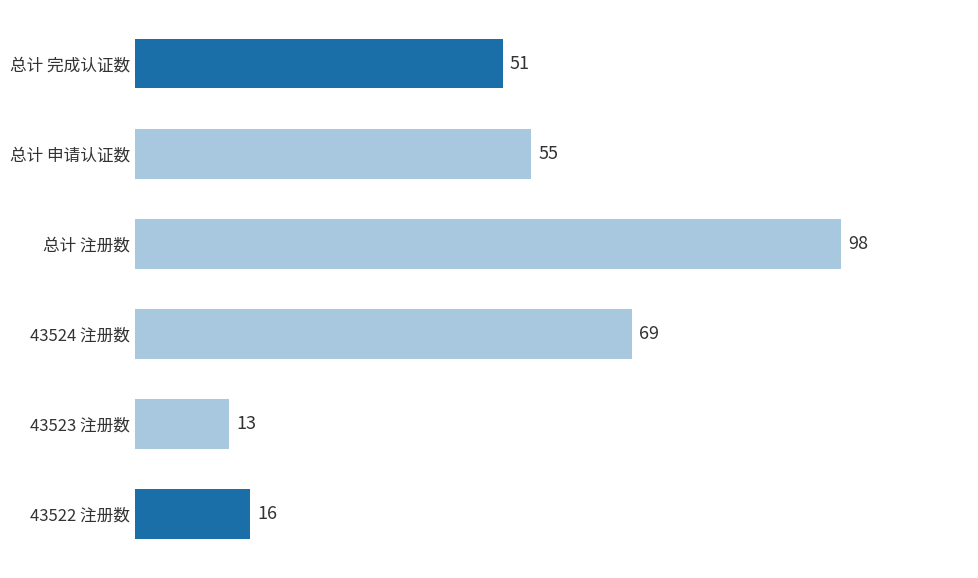

How many series are shown in this chart?

1